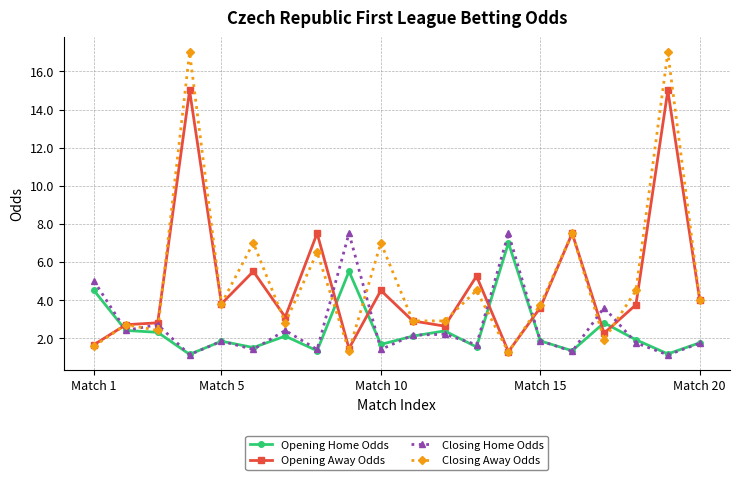

What are all the series names shown in the legend?

Opening Home Odds, Opening Away Odds, Closing Home Odds, Closing Away Odds